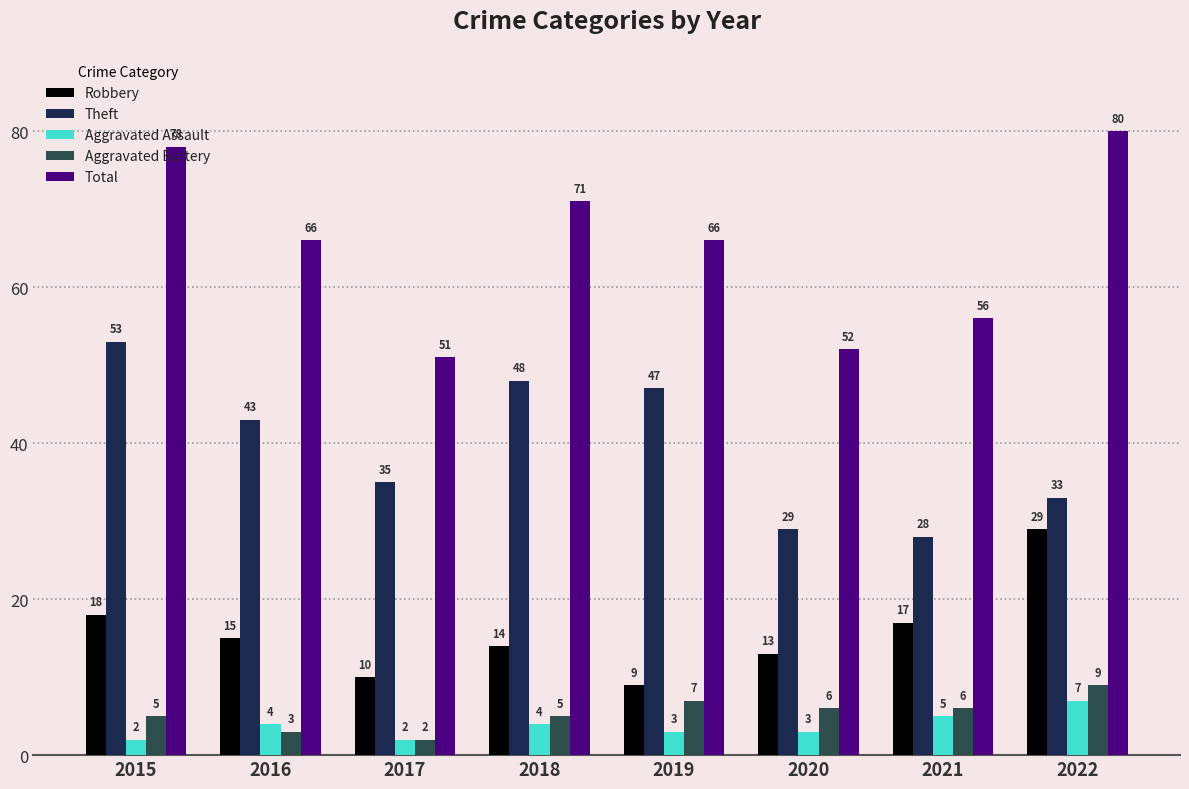

At how many categories does at least one series exceed 47?

8